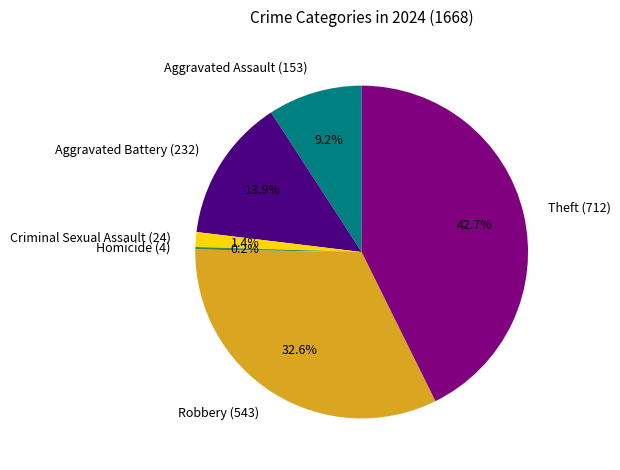

What is the total percentage of Criminal Sexual Assault (24) and Robbery (543)?

34.0%